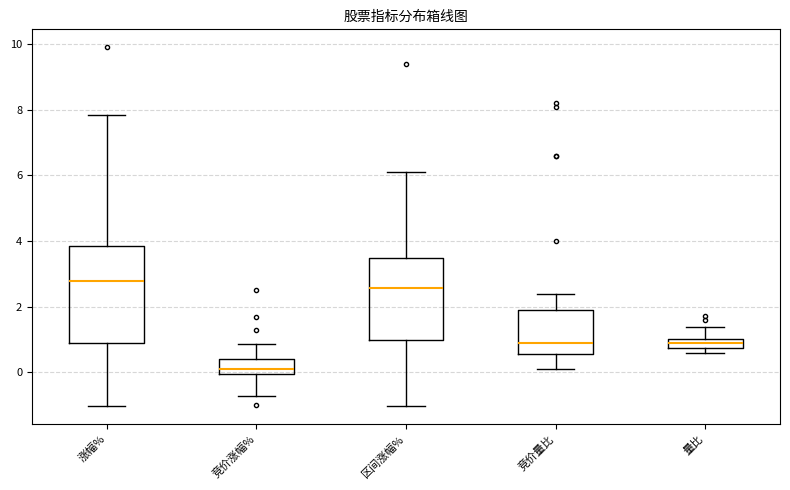

Which box is the tallest, from its lower edge to its upper edge?

涨幅%